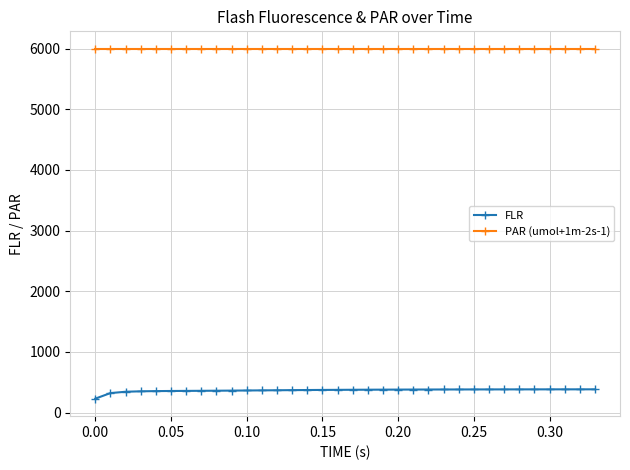

True or false: PAR (umol+1m-2s-1) and FLR intersect in this chart.

False